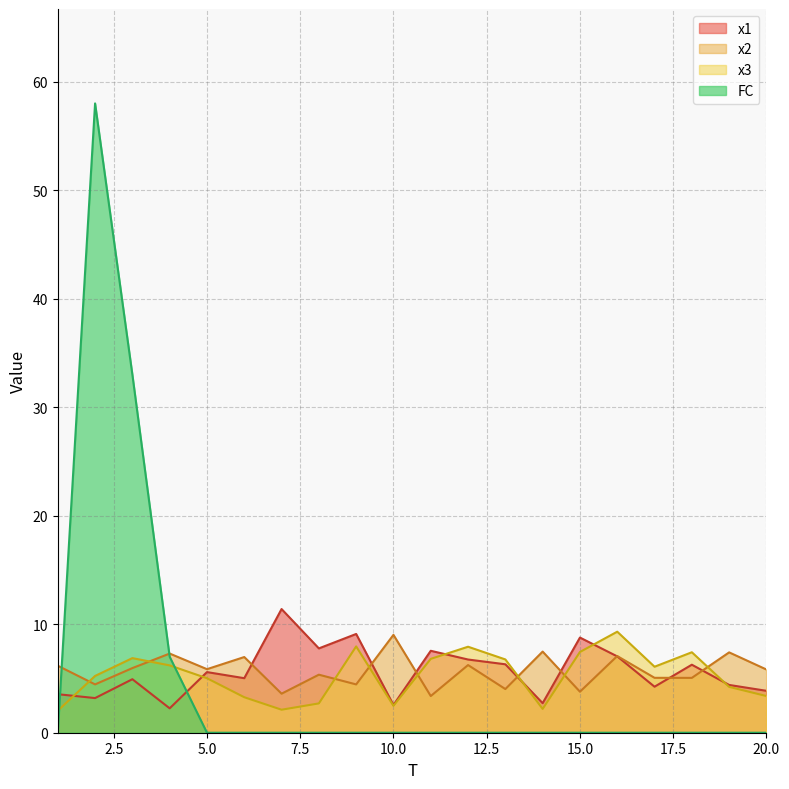

Is it true that x3 equals 9.3 at 16?

True